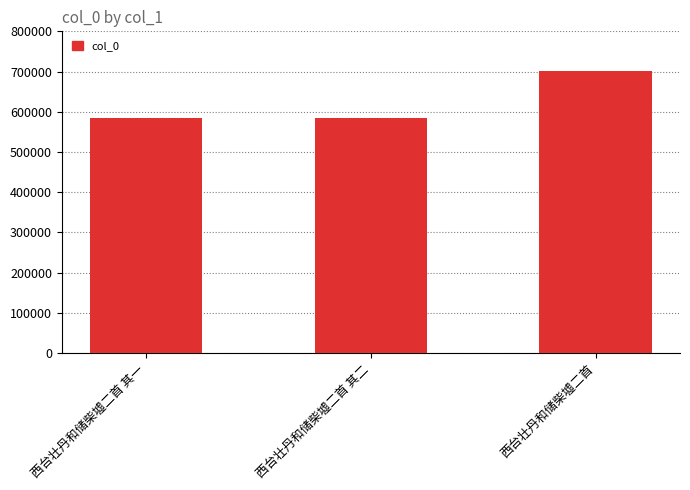

Which label corresponds to the largest value in the chart?

西台壮丹和储柴墟二首